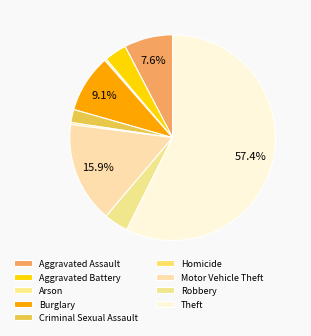

Count the number of slices in the pie.

9